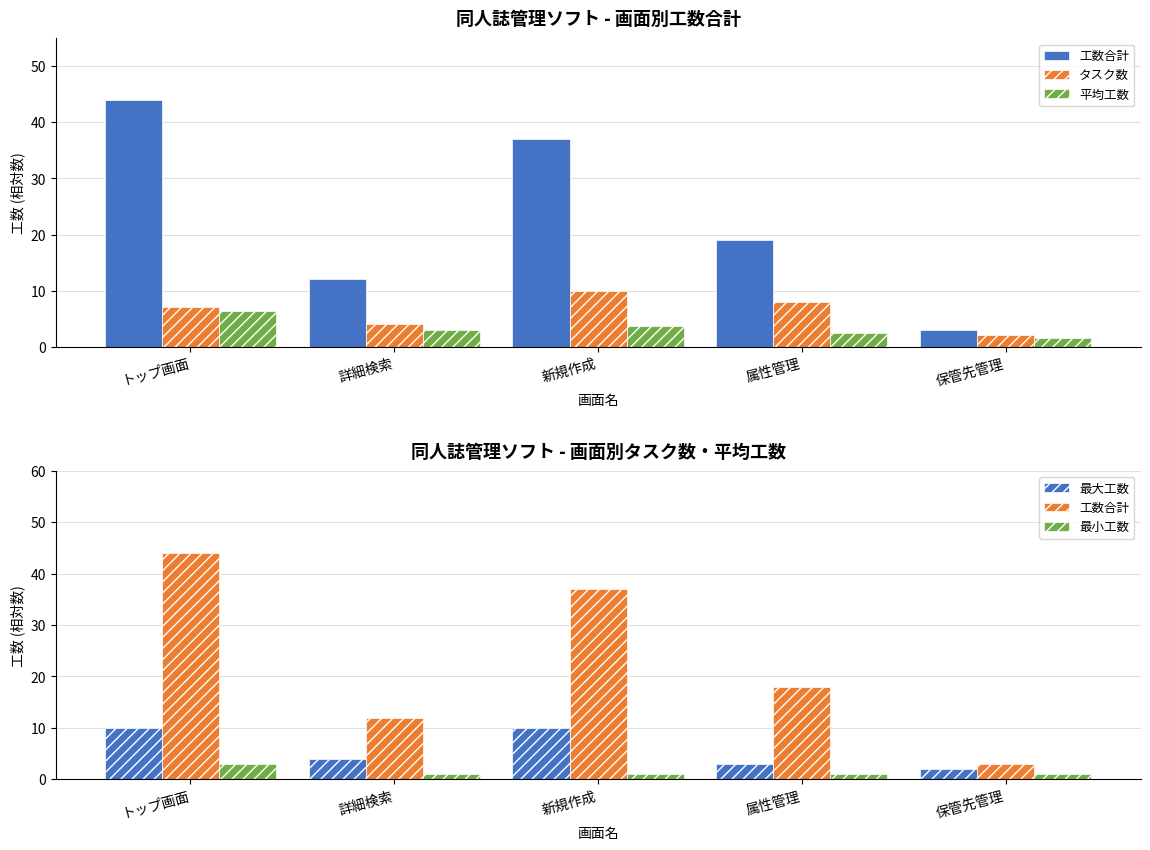

How many groups of bars are there?

5